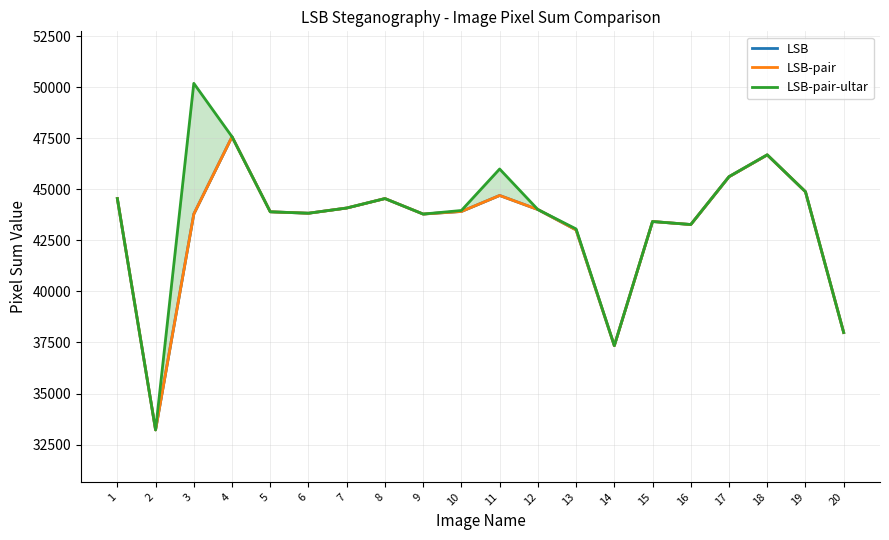

Count the number of categories in the chart.

20